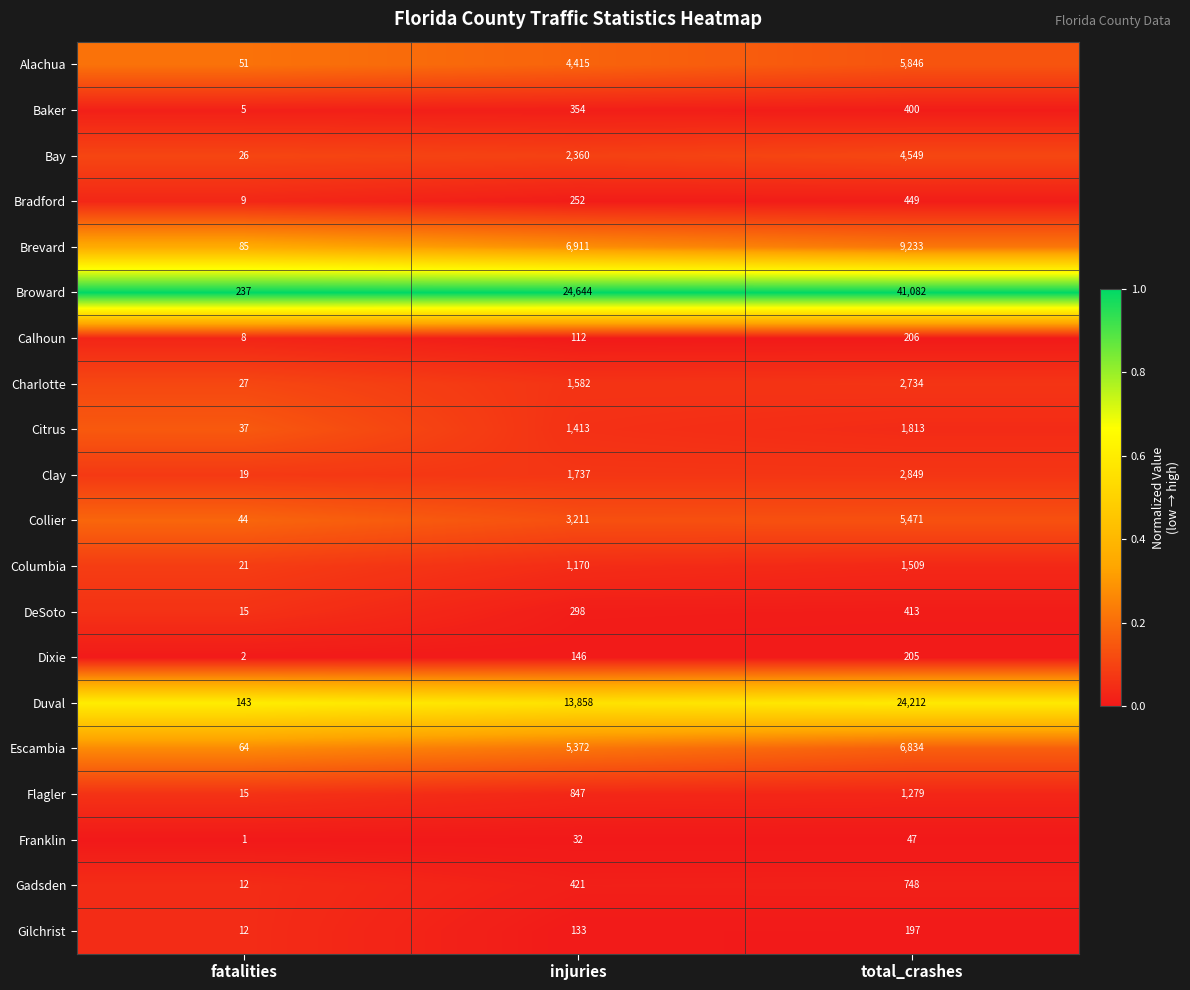

True or false: Escambia has a value of 10460 at total_crashes.

False